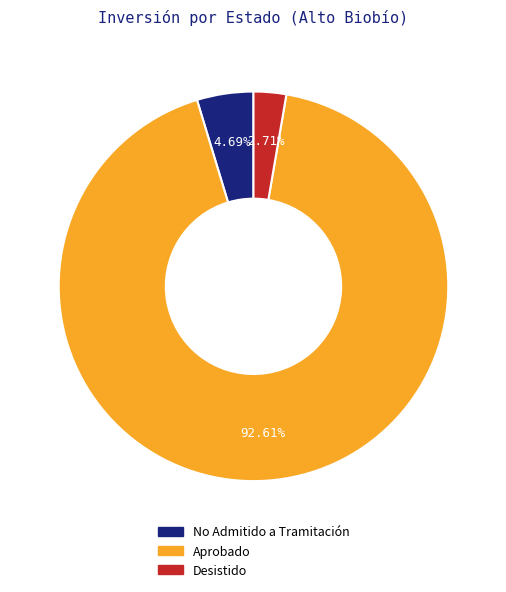

Do Aprobado and Desistido together represent more than half of the pie?

Yes